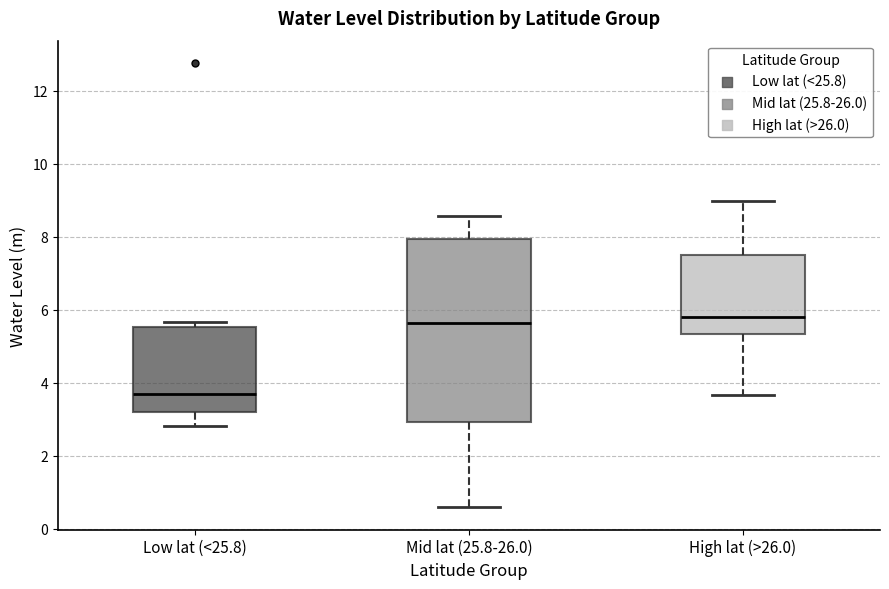

Which box has the lowest median line?

Low lat (<25.8)